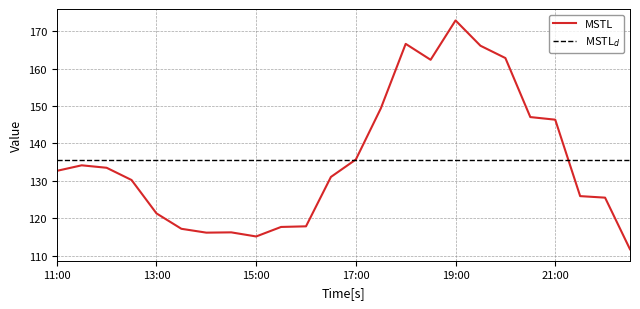

Count the number of data series in this chart.

2